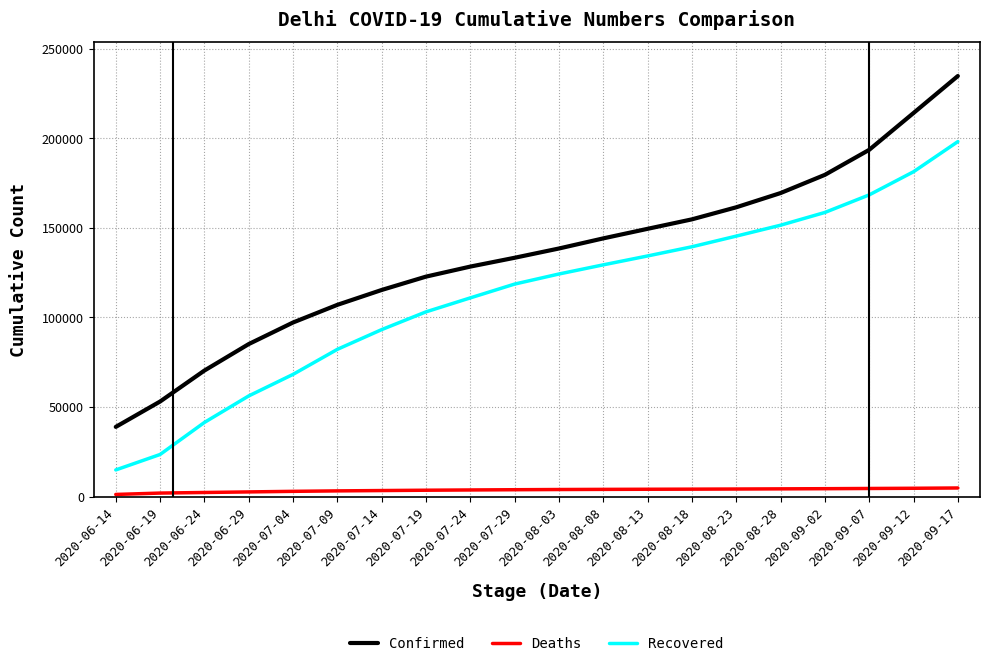

Rank the categories by Recovered value from lowest to highest.

2020-06-14, 2020-06-19, 2020-06-24, 2020-06-29, 2020-07-04, 2020-07-09, 2020-07-14, 2020-07-19, 2020-07-24, 2020-07-29, 2020-08-03, 2020-08-08, 2020-08-13, 2020-08-18, 2020-08-23, 2020-08-28, 2020-09-02, 2020-09-07, 2020-09-12, 2020-09-17